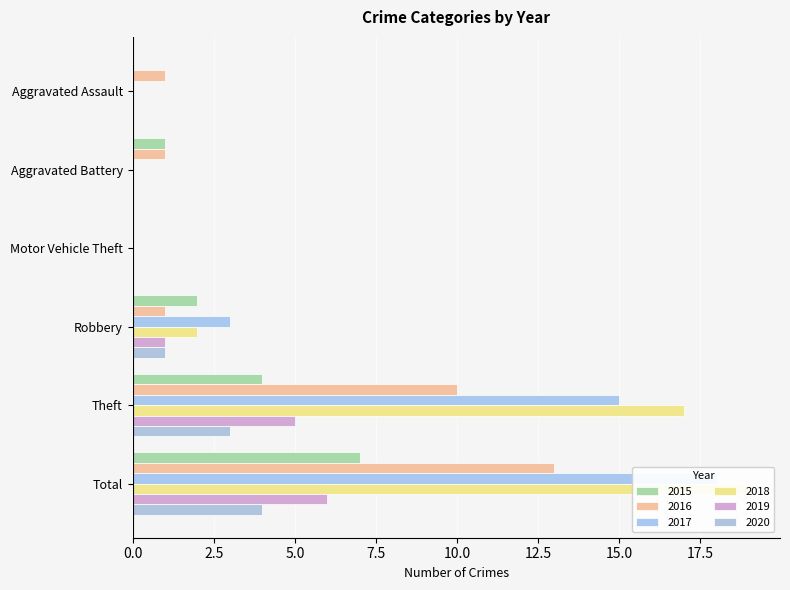

List the series in order of their peak value, highest first.

2018, 2017, 2016, 2015, 2019, 2020